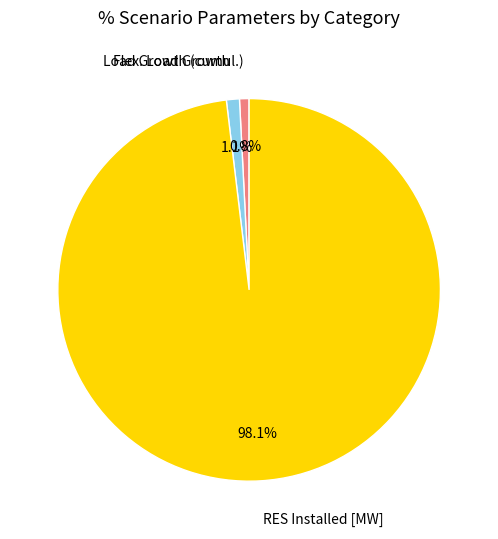

How many slices are in this pie chart?

3